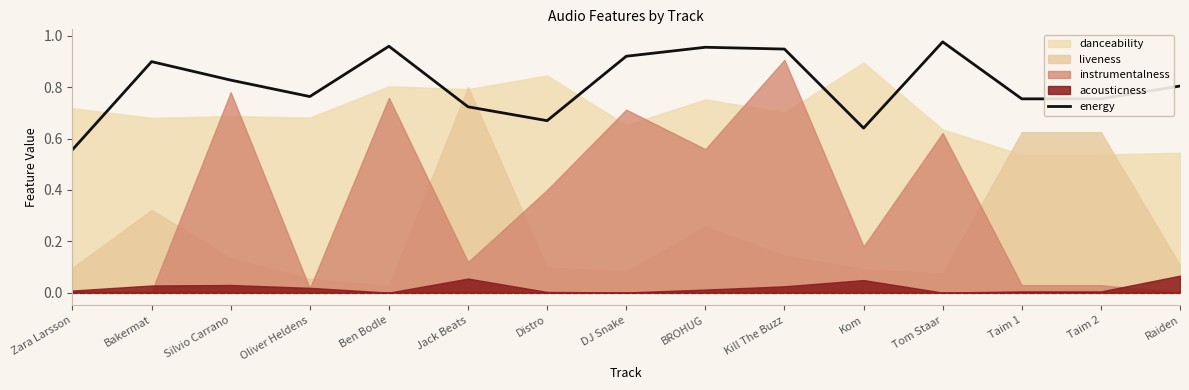

The chart shows a value of 1.5 at Tom Staar. True or false?

False